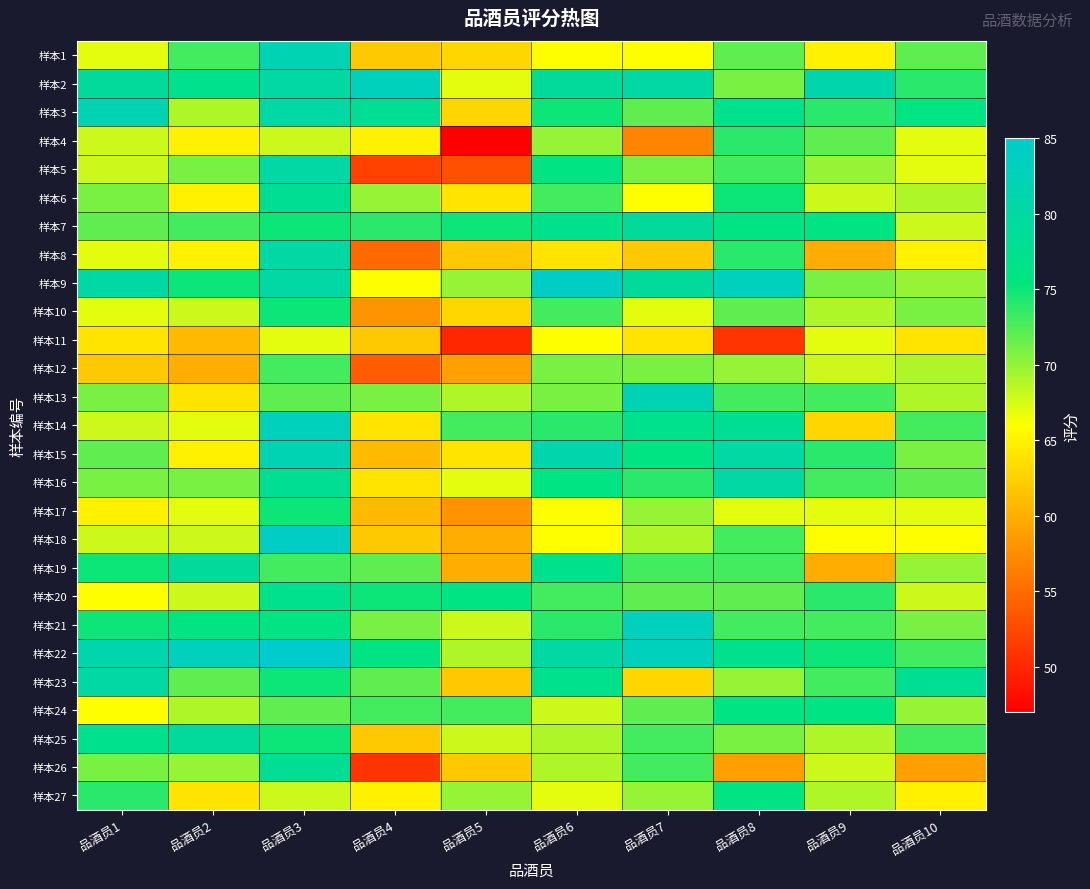

Between 品酒员3 and 品酒员7, which is larger?

品酒员3